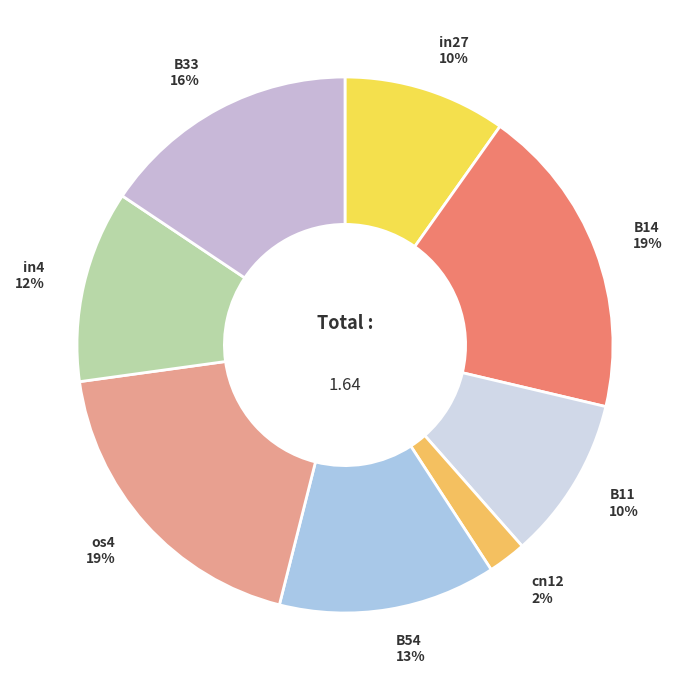

Do B33 and in27 together represent more than half of the pie?

No